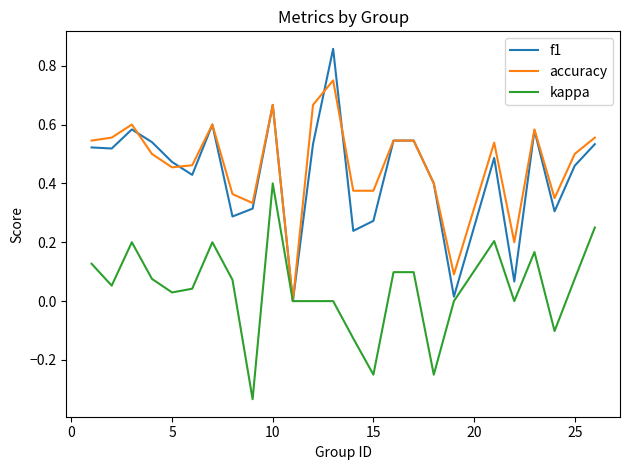

Rank the series by their maximum value, from lowest to highest.

kappa, accuracy, f1